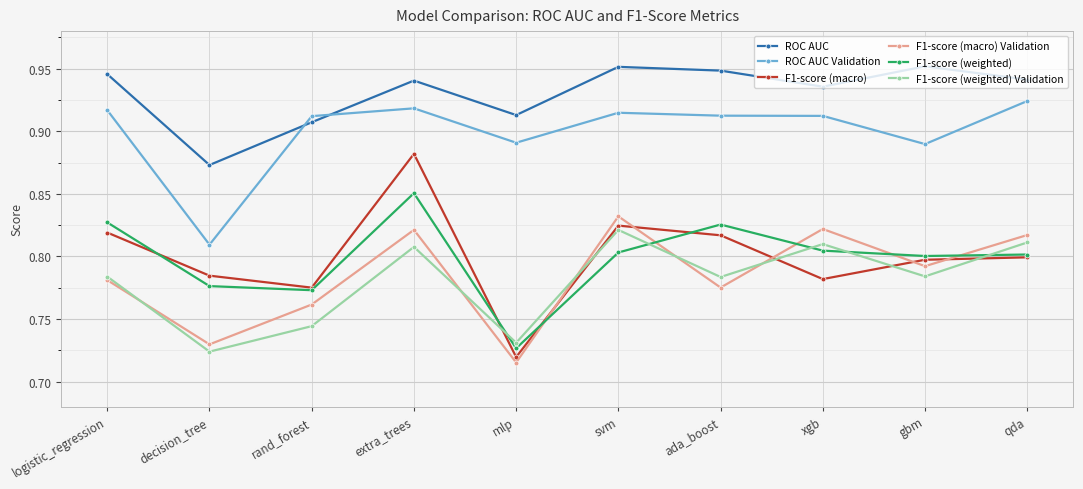

At which label does F1-score (weighted) Validation reach its peak?

svm